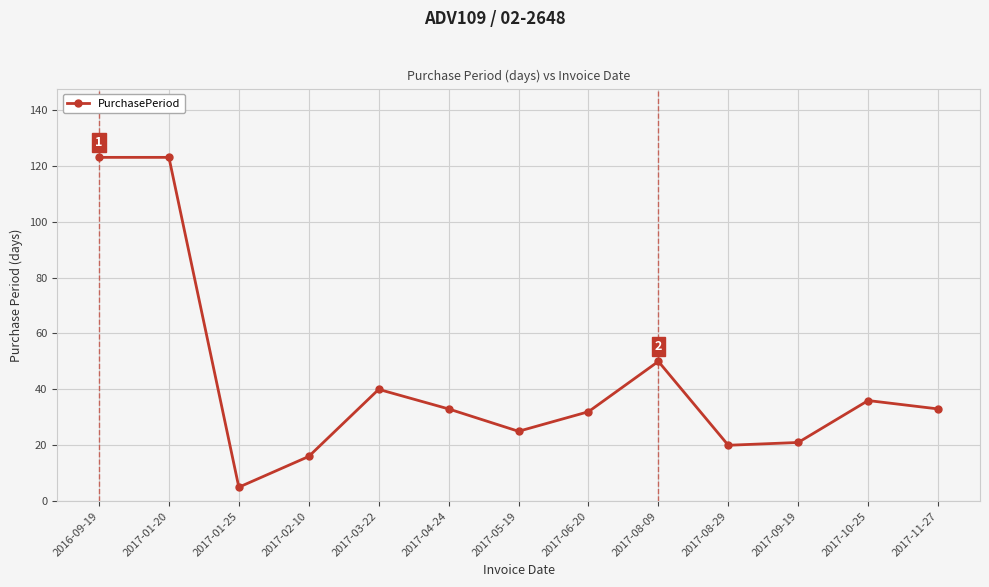

Does the chart have visible grid lines?

Yes